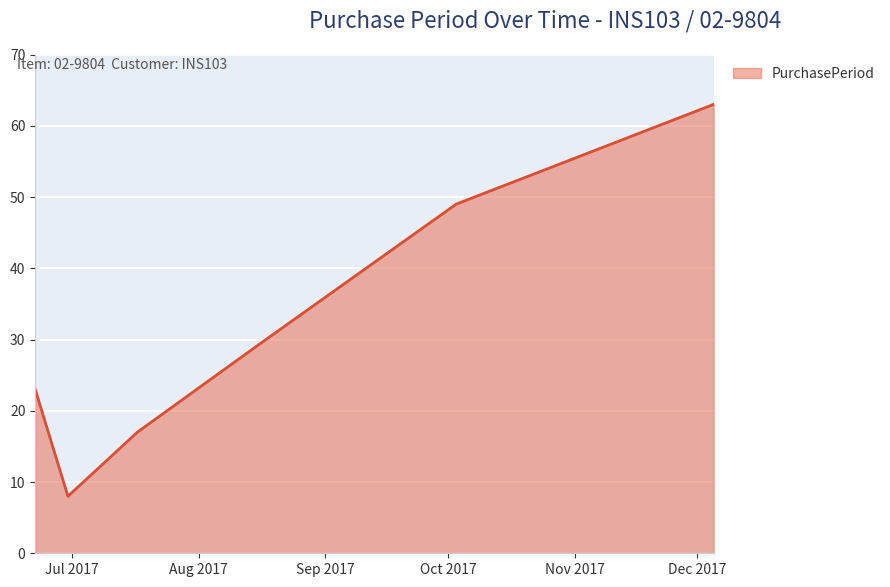

How many values are below 29?

3